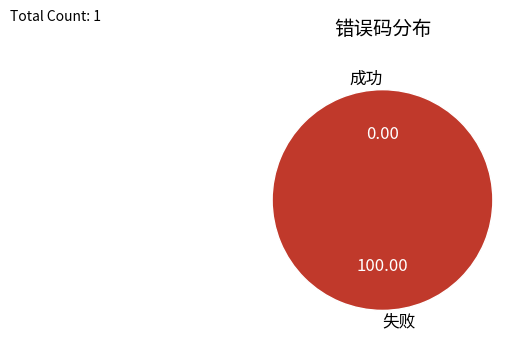

What percentage is the 失败 slice, to the nearest percent?

100%